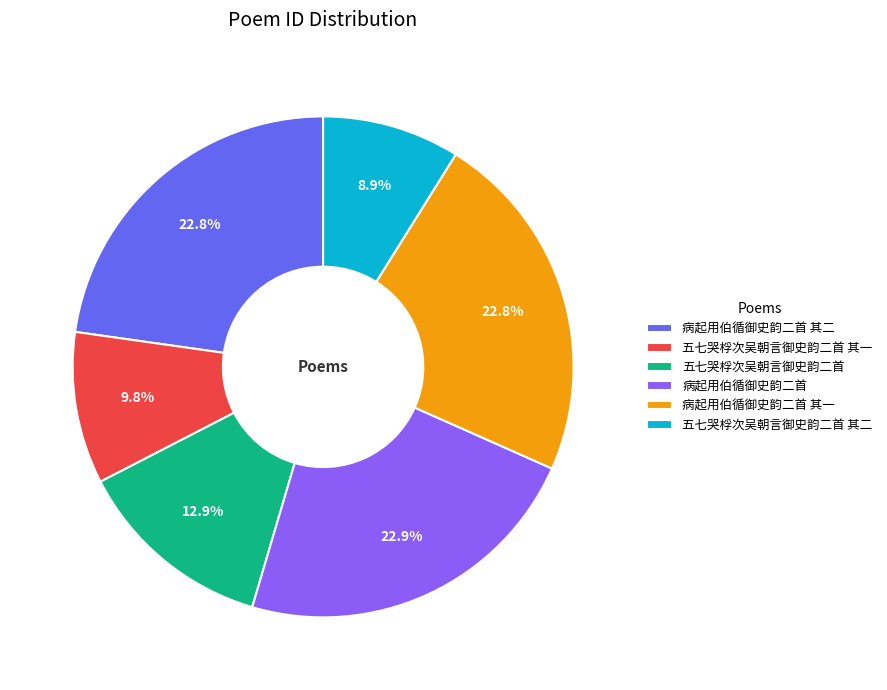

Which category has the smallest portion of the pie?

五七哭桴次吴朝言御史韵二首 其二